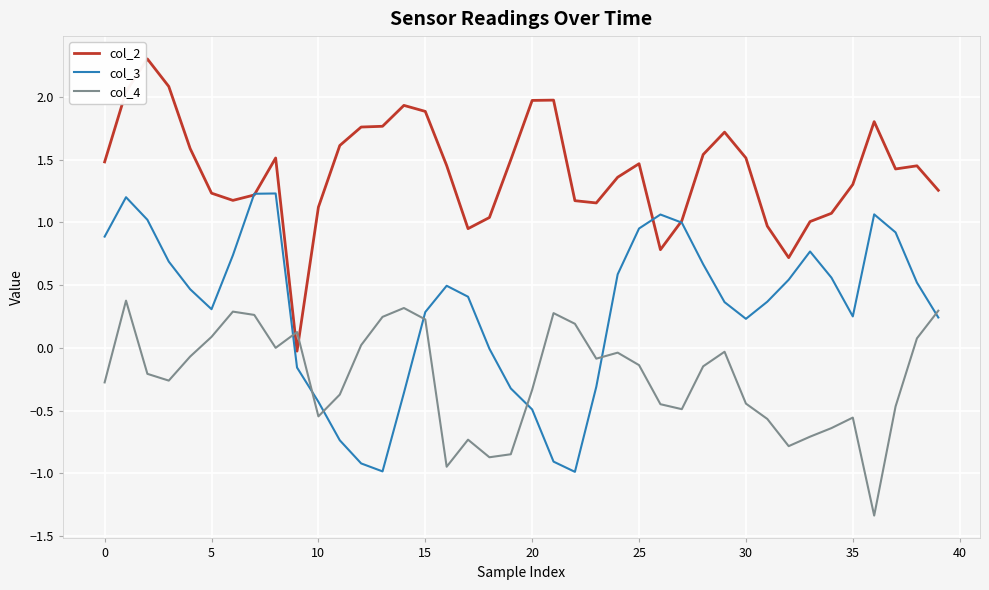

Rank the series by their maximum value, from highest to lowest.

col_2, col_3, col_4